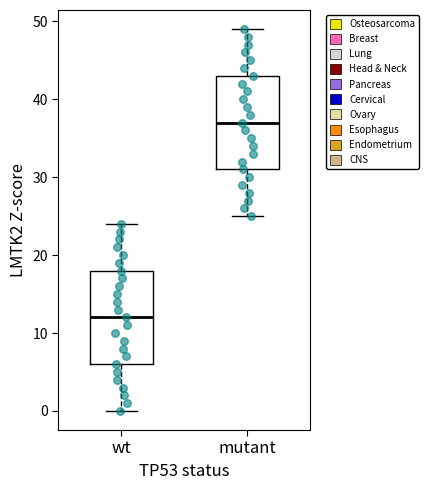

Reading left to right, transcribe this box plot: for each box, give where its median line is, the range the box spans, and where its two whiskers end, as read against the y-axis. The values are not printed on the chart, so give them approximately, as read against the axis.

wt: median 12, box 6 to 18, whiskers 0 to 24
mutant: median 37, box 31 to 43, whiskers 25 to 49